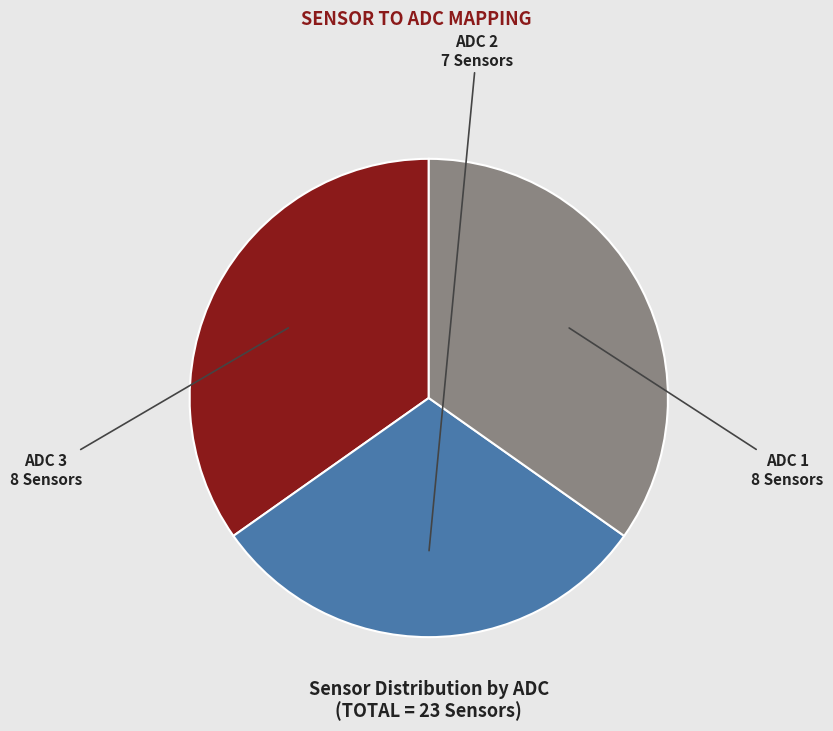

Is there a majority slice in this chart?

No